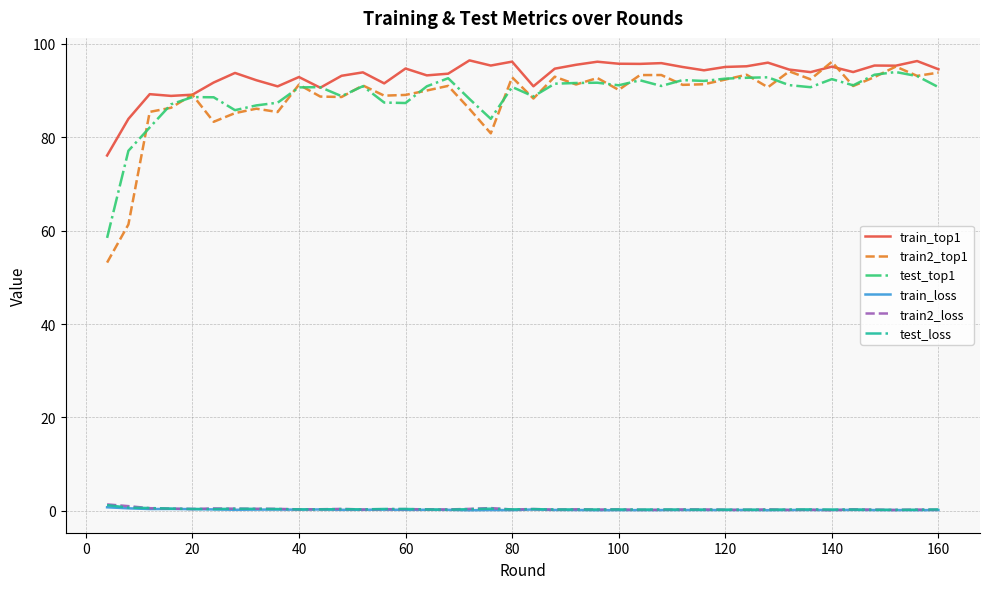

How many lines are shown in the chart?

6